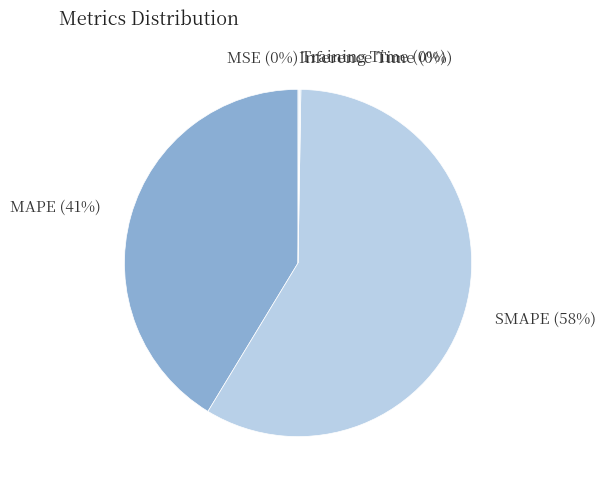

What is the ratio of the value at MAPE to the value at SMAPE?

0.7